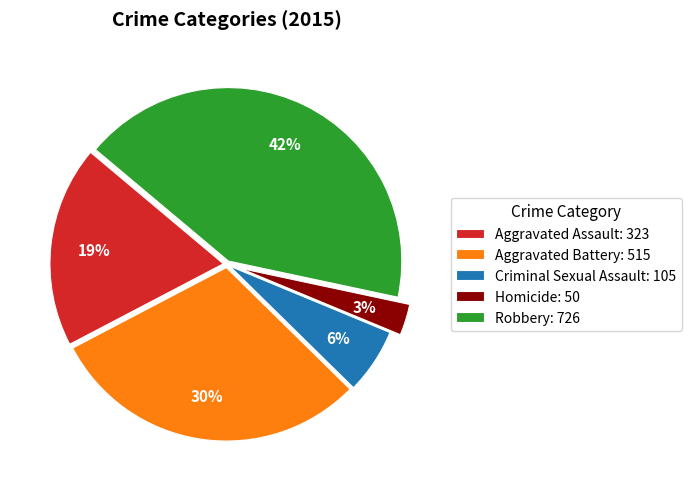

What percentage is the Aggravated Battery slice, to the nearest percent?

30%